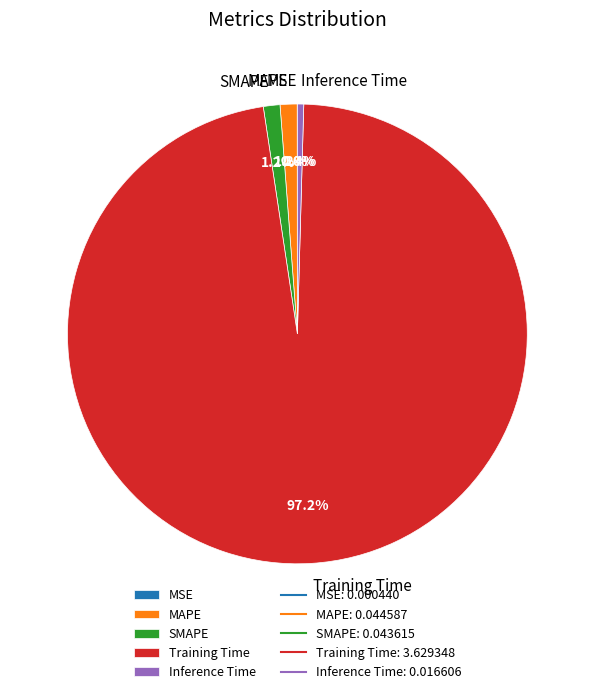

To the nearest percent, what is the average slice percentage?

20%